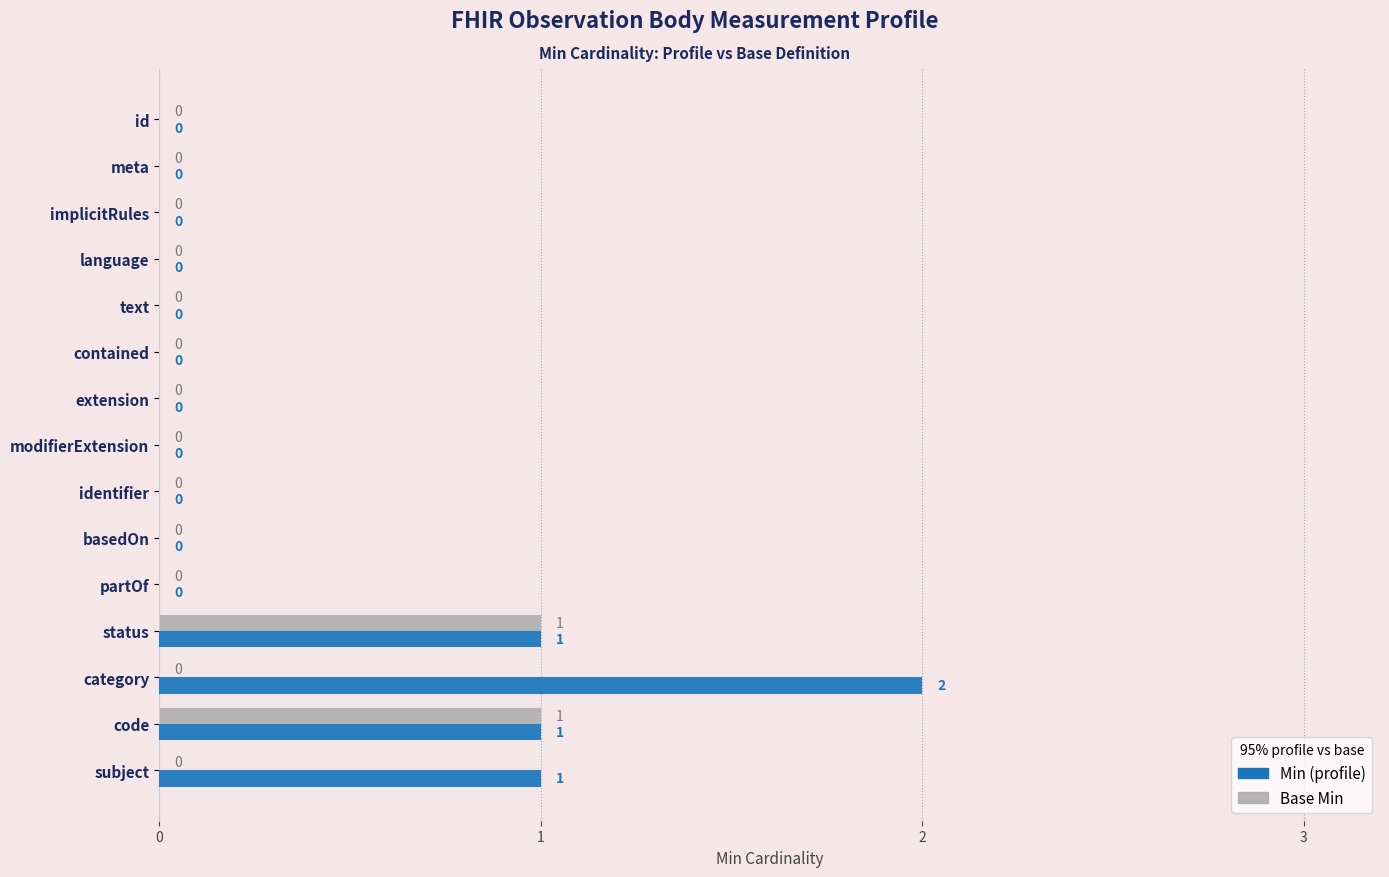

True or false: Min (profile) has a value of 1 at meta.

False